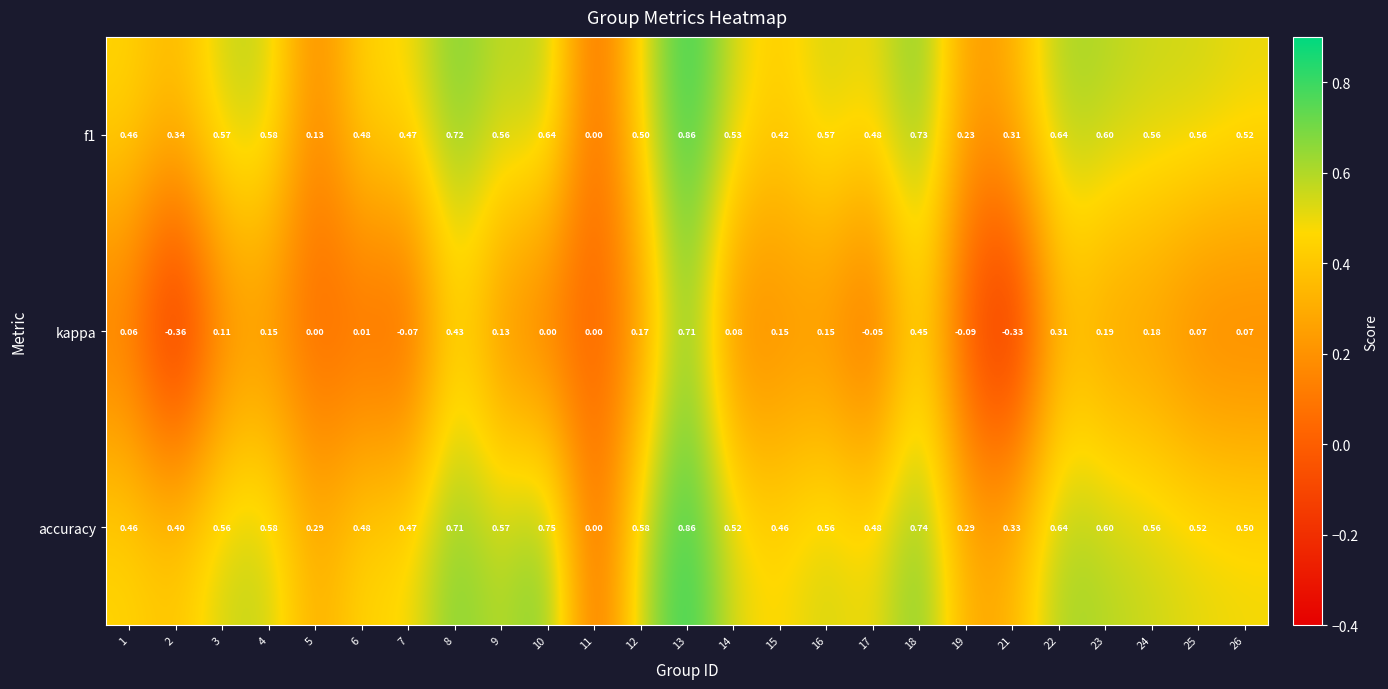

Is the value of f1 at 6 greater than the value of accuracy at 8?

No